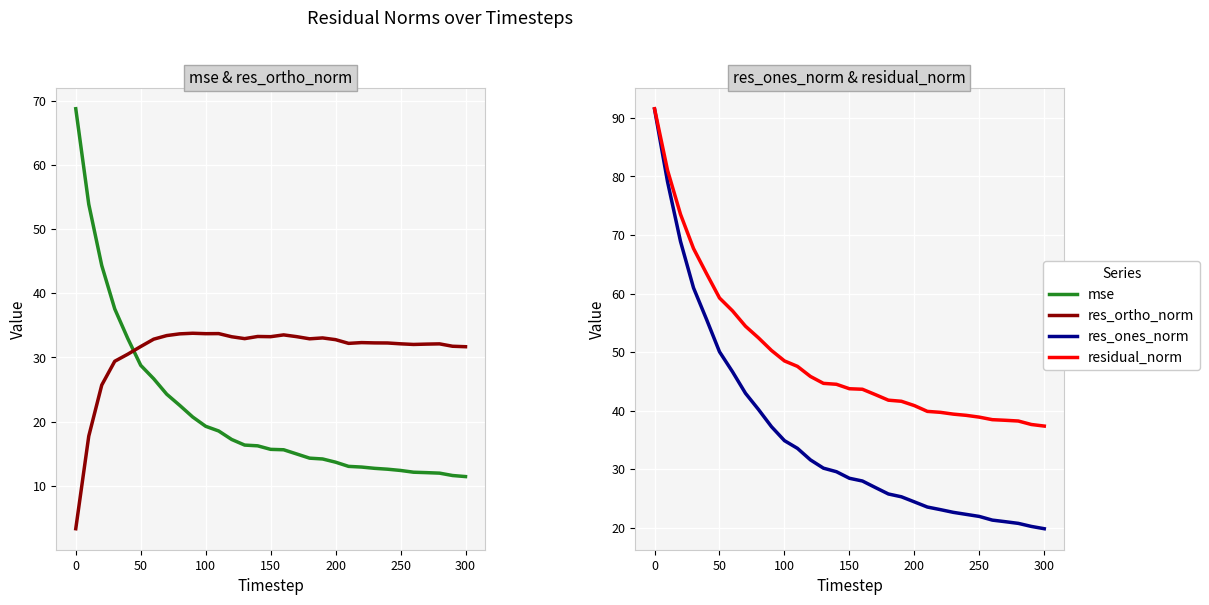

How many data points does each series have?

31